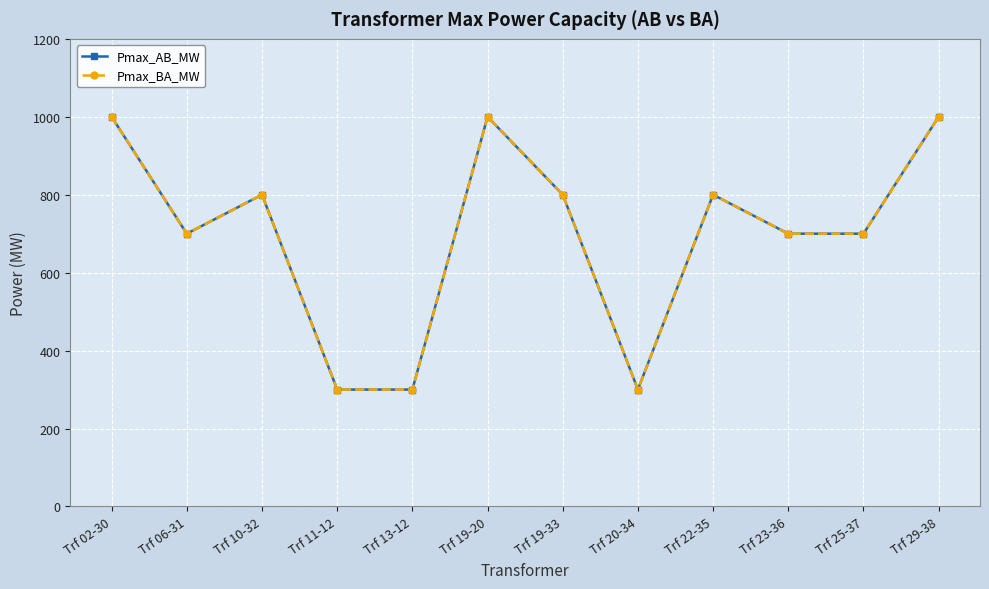

Is this an area chart (filled region under the line)?

No